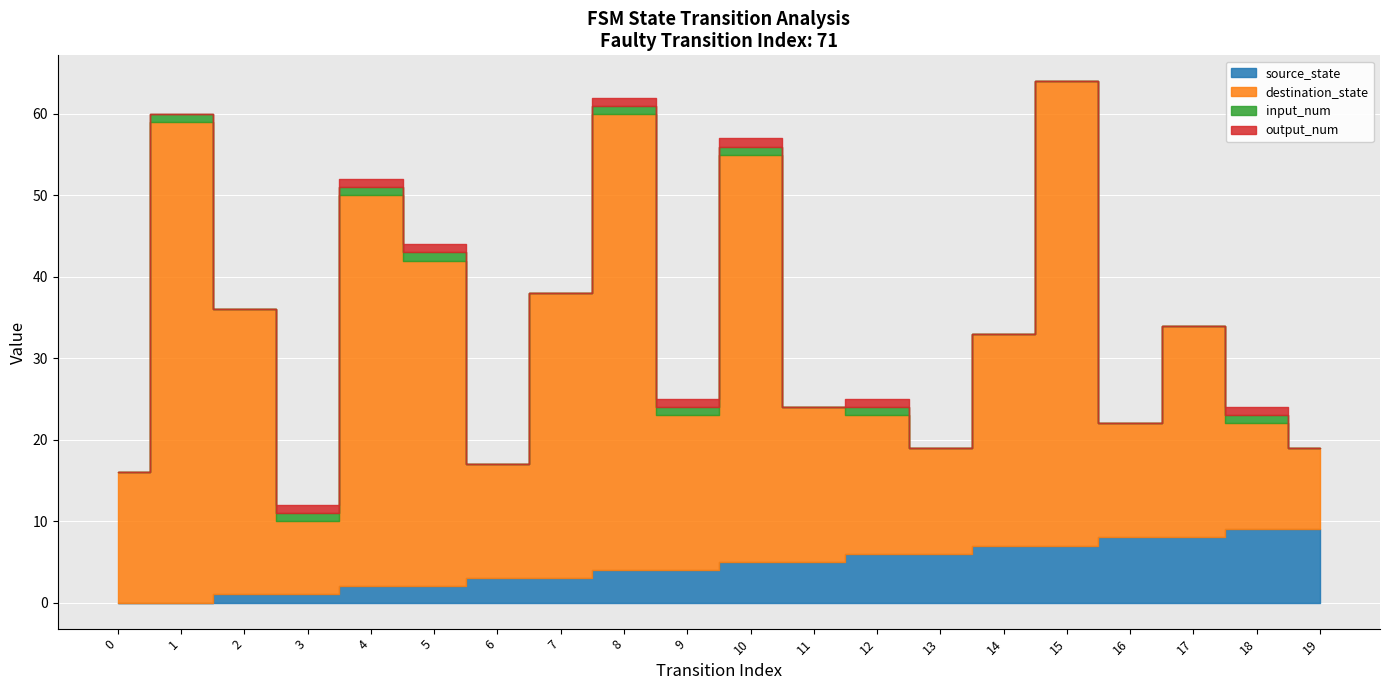

How many series are shown in this chart?

4